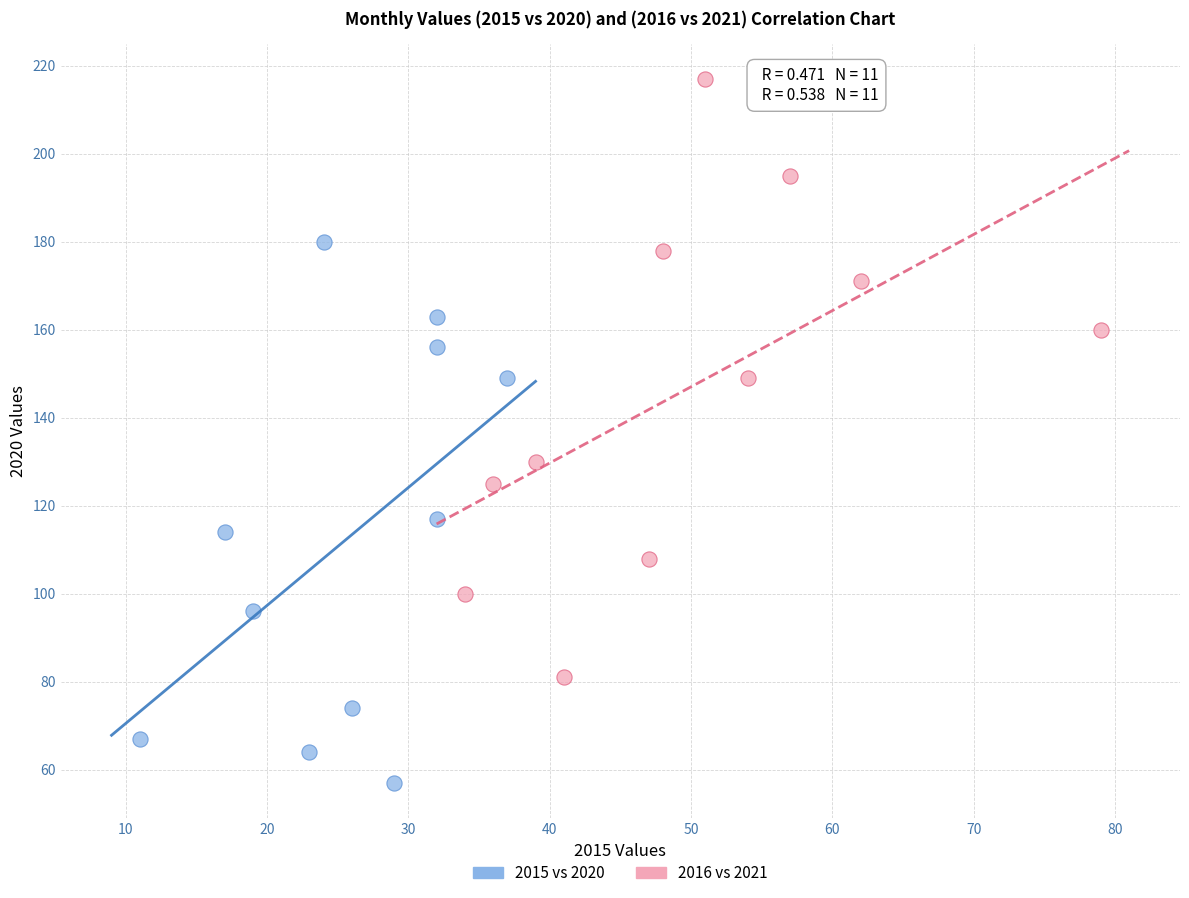

Which series contains the lowest Y value?

2015 vs 2020